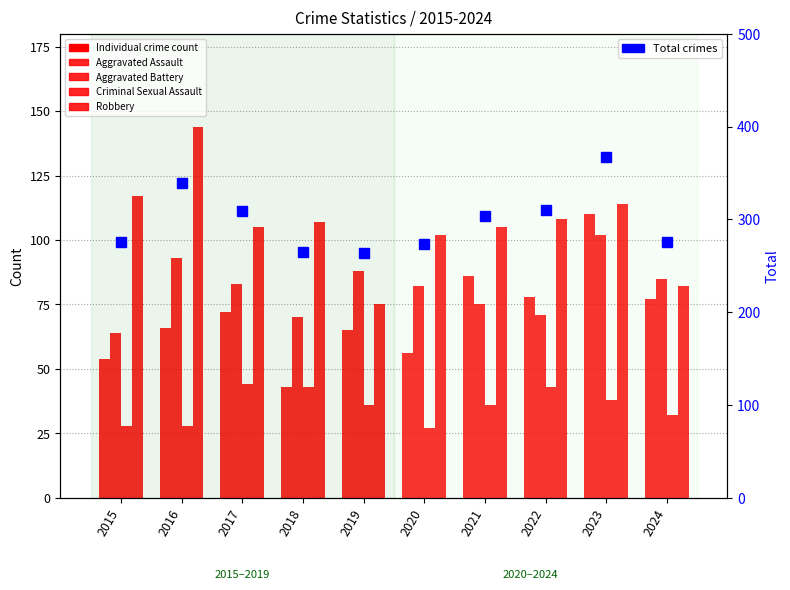

Rank the categories by Robbery value from highest to lowest.

2016, 2015, 2023, 2022, 2018, 2017, 2021, 2020, 2024, 2019